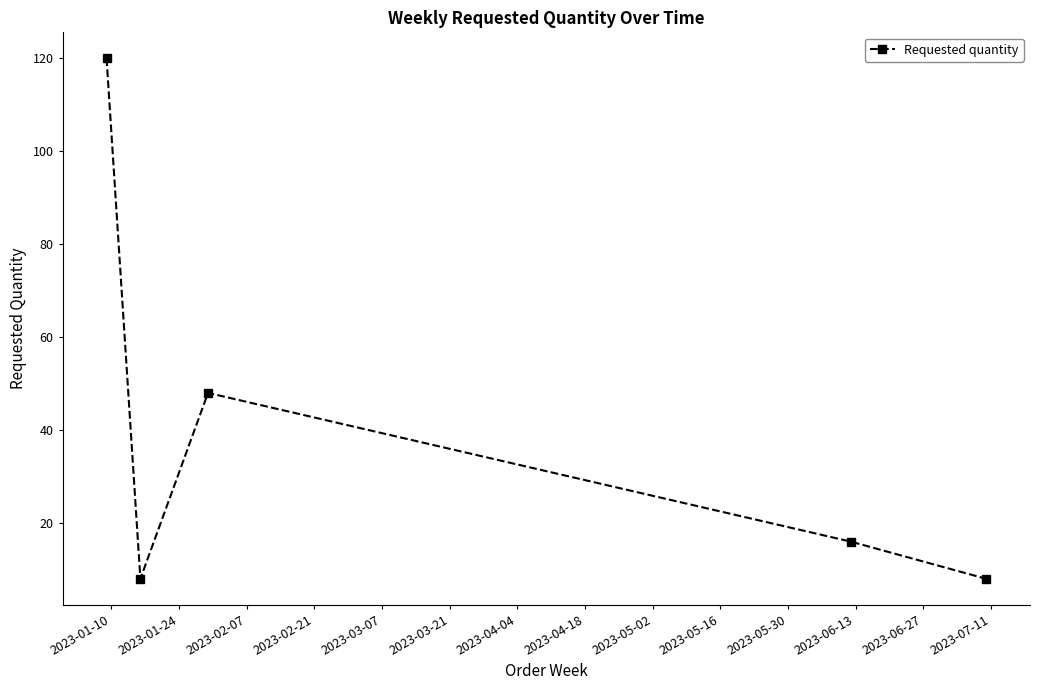

Reading right to left, list all the values displayed in this chart.

8	16	48	8	120